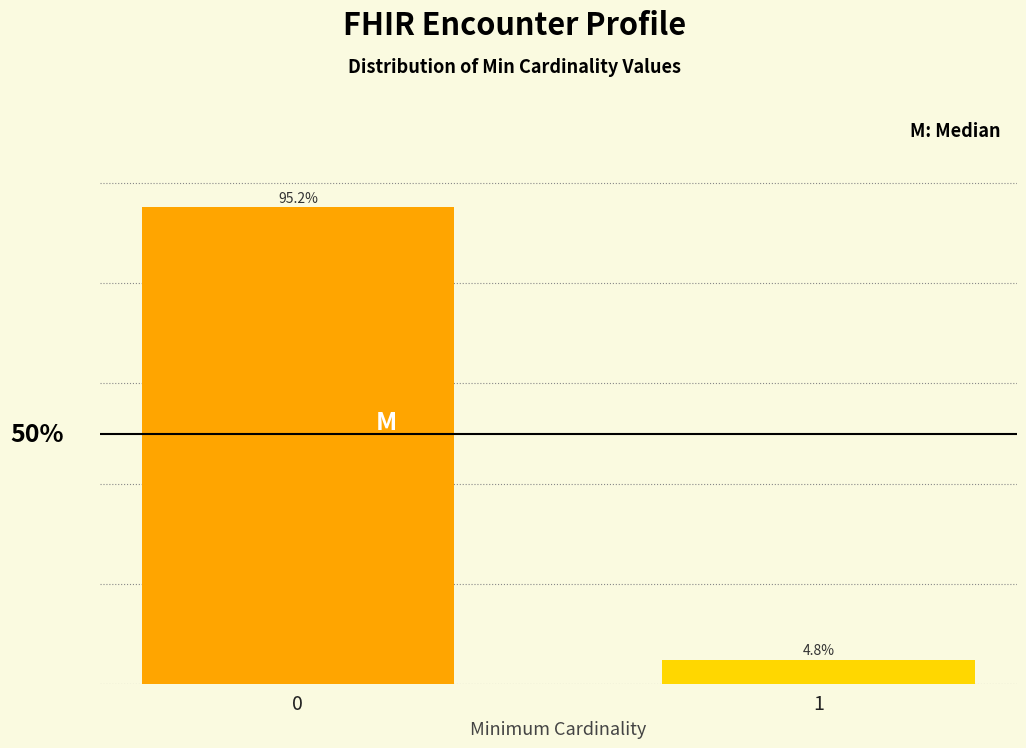

Rank the categories by value from lowest to highest.

1, 0